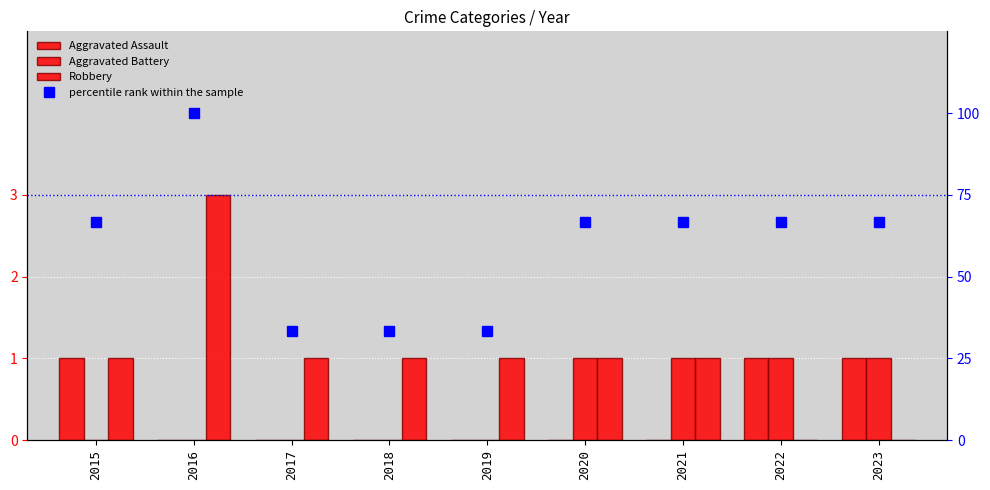

Which label corresponds to the smallest value in the chart?

2016